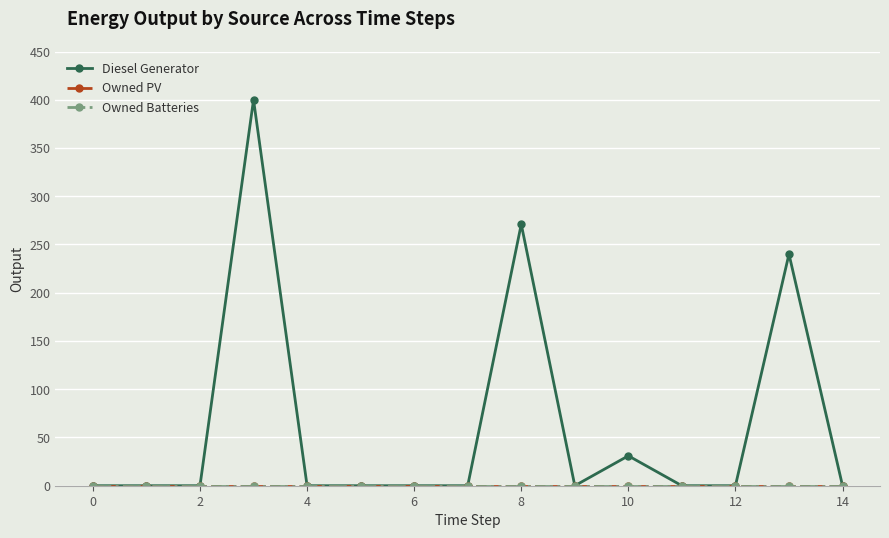

Rank the series by their maximum value, from lowest to highest.

Owned PV, Owned Batteries, Diesel Generator